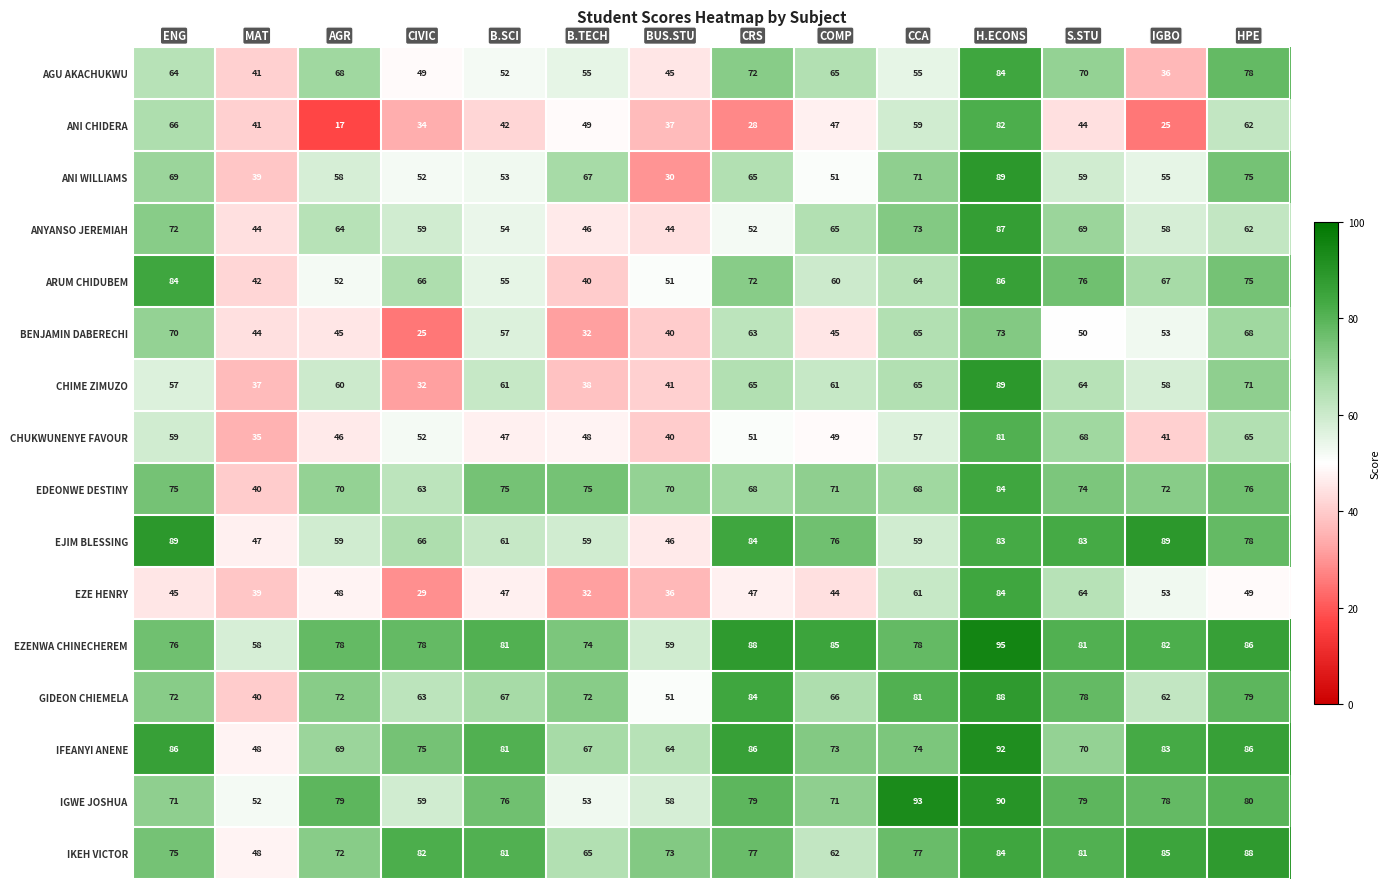

True or false: IGWE JOSHUA has a value of 32 at BUS.STU.

False